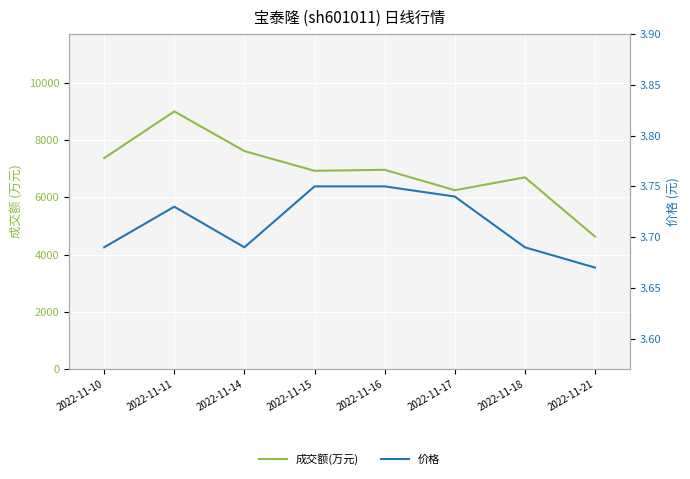

How many lines are shown in the chart?

2